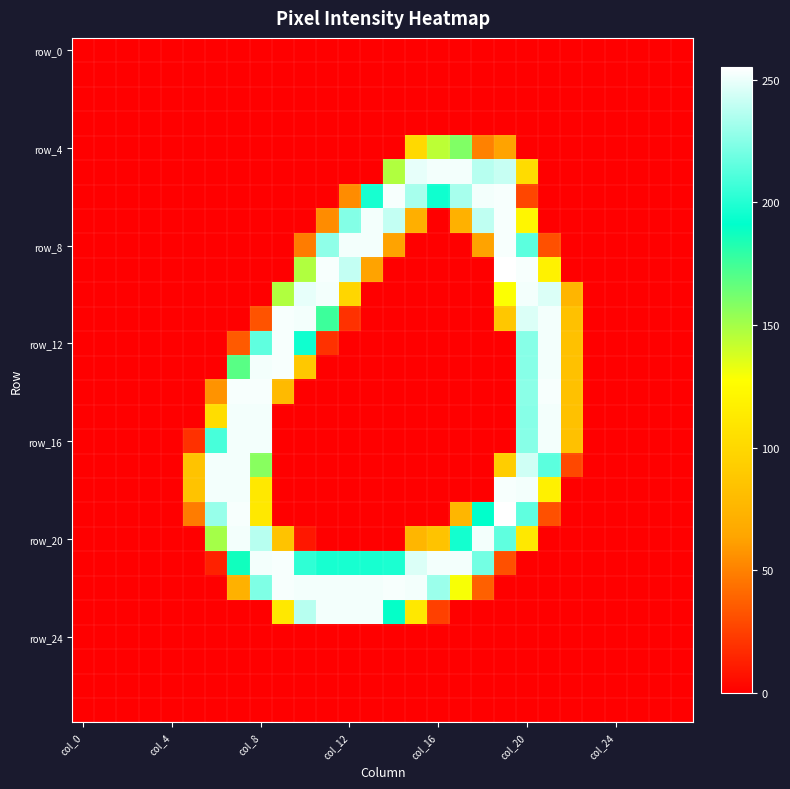

Count the number of data series in this chart.

28